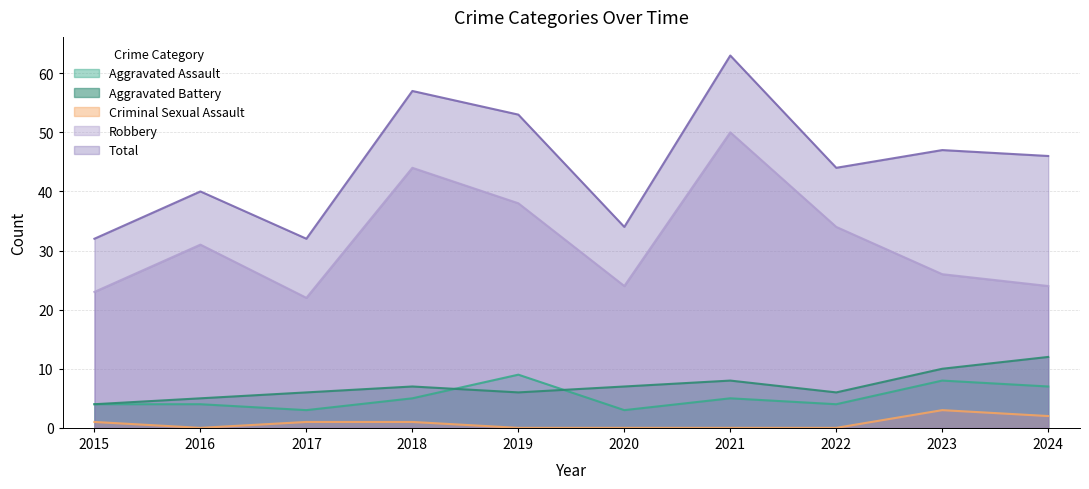

What is the difference between the maximum and minimum values in the Aggravated Assault series?

6